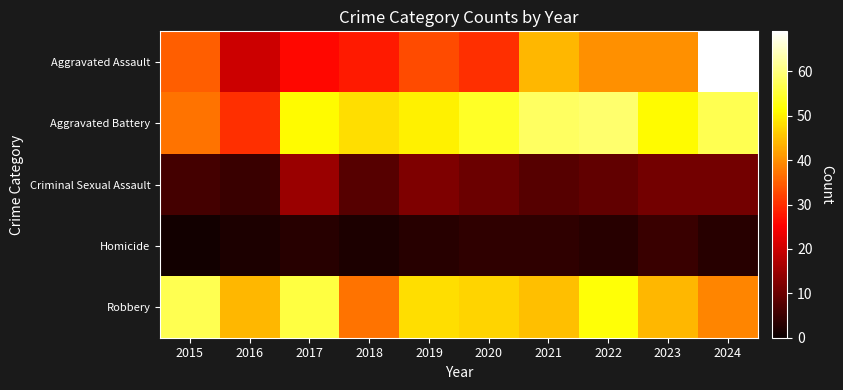

Rank the series at 2024 from lowest to highest value.

Homicide, Criminal Sexual Assault, Robbery, Aggravated Battery, Aggravated Assault